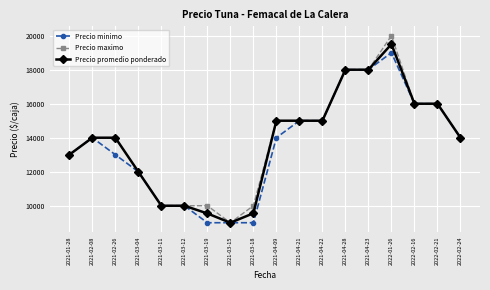

List the series in order of their peak value, highest first.

Precio maximo, Precio promedio ponderado, Precio minimo